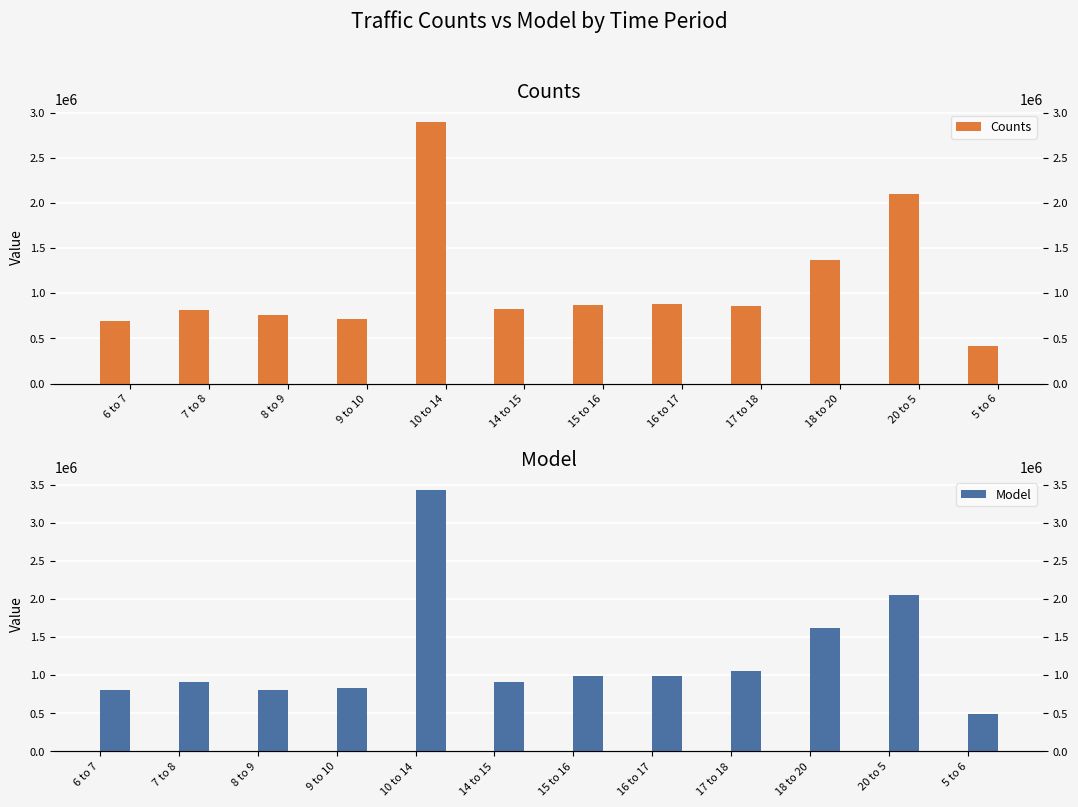

What is the lowest value of the Counts series?

416649.9